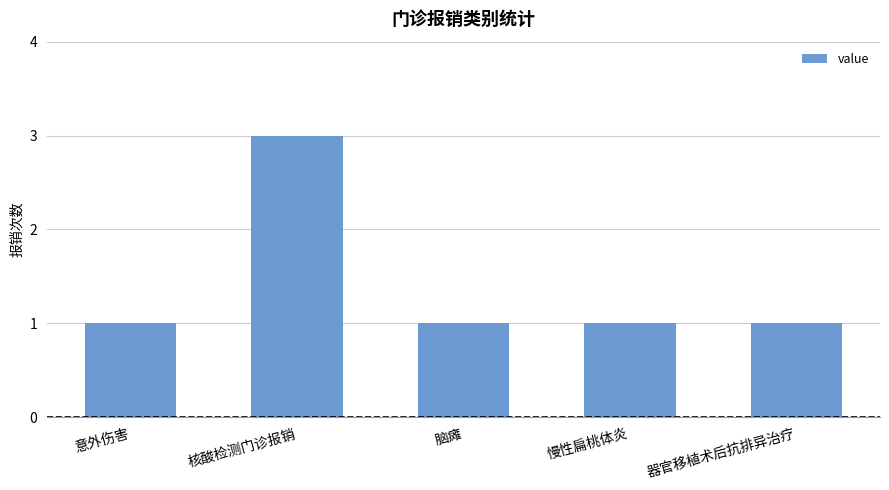

Does the chart contain any negative values?

No